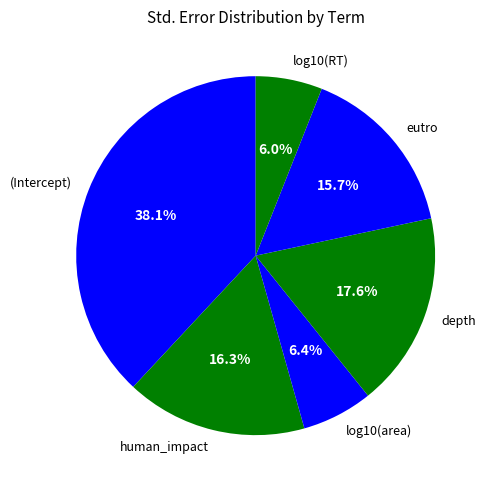

To the nearest percent, what is the difference between the largest and smallest slice percentages?

32%